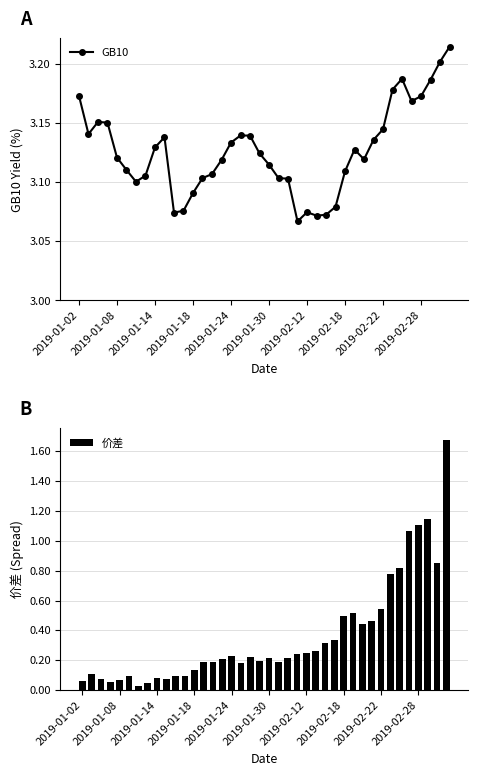

The 价差 series shows 1.7 at 35. True or false?

False